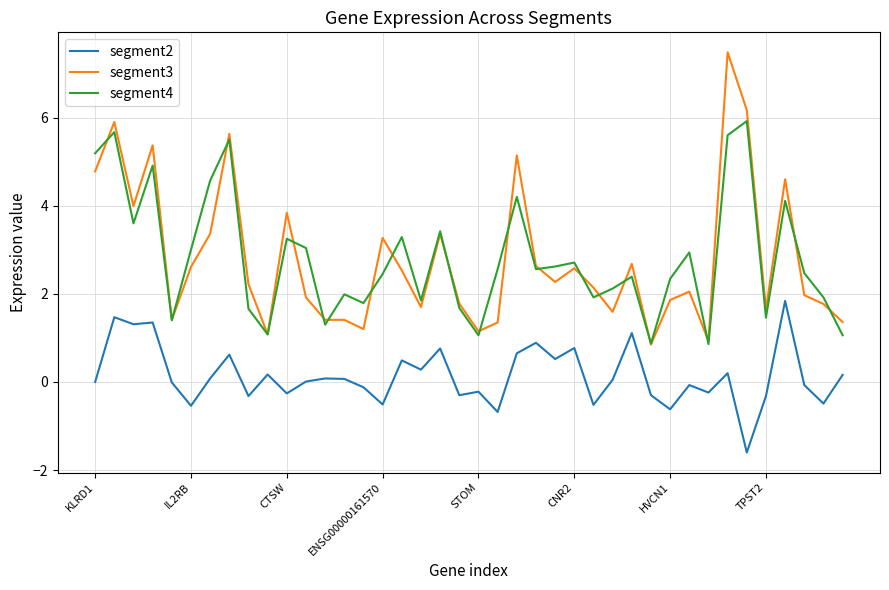

Rank the series by their maximum value, from lowest to highest.

segment2, segment4, segment3